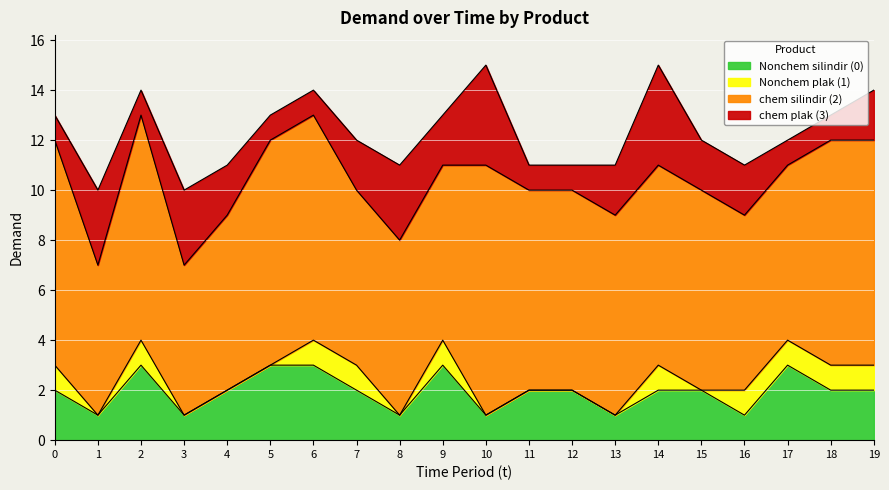

Reading left to right, what are all the values shown in this chart?

Nonchem silindir (0): 2	1	3	1	2	3	3	2	1	3	1	2	2	1	2	2	1	3	2	2
Nonchem plak (1): 1	0	1	0	0	0	1	1	0	1	0	0	0	0	1	0	1	1	1	1
chem silindir (2): 9	6	9	6	7	9	9	7	7	7	10	8	8	8	8	8	7	7	9	9
chem plak (3): 1	3	1	3	2	1	1	2	3	2	4	1	1	2	4	2	2	1	1	2